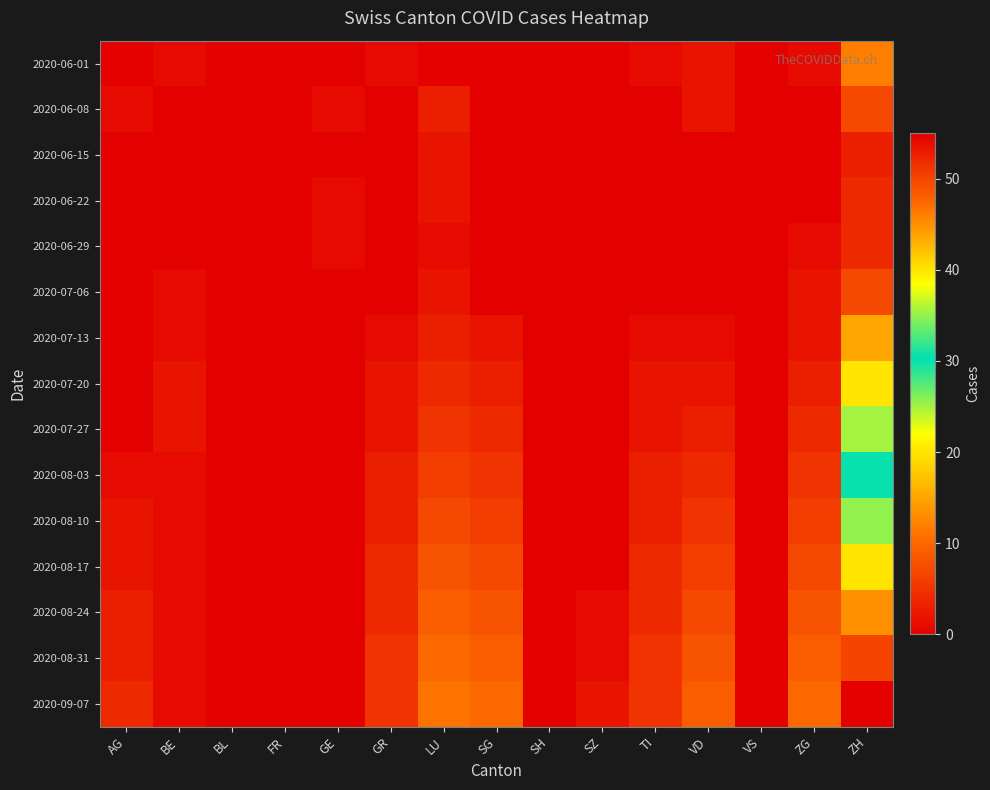

What is the spread (max minus min) of values at SZ?

2